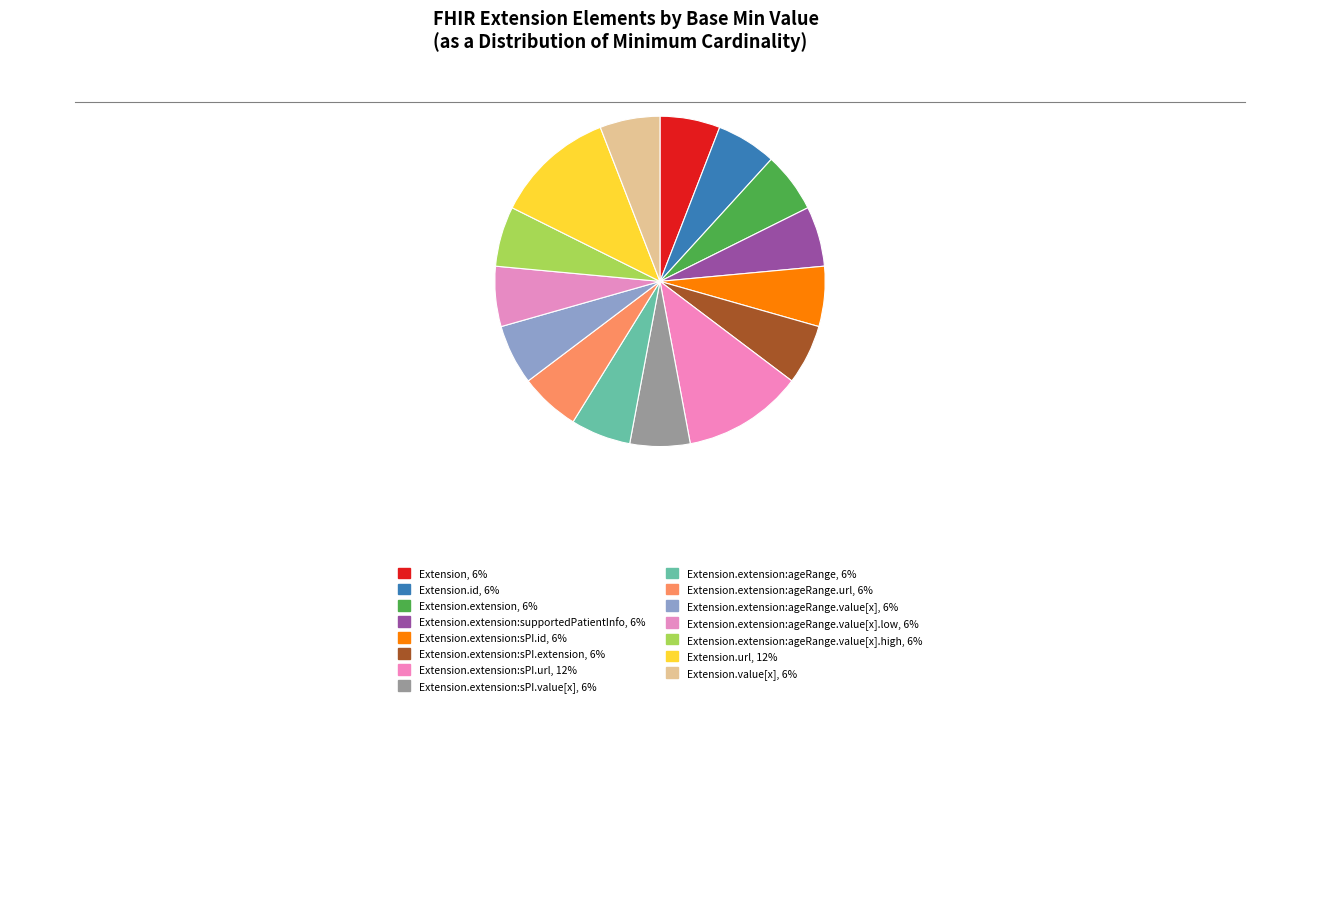

Is there any slice that represents more than half of the pie?

No